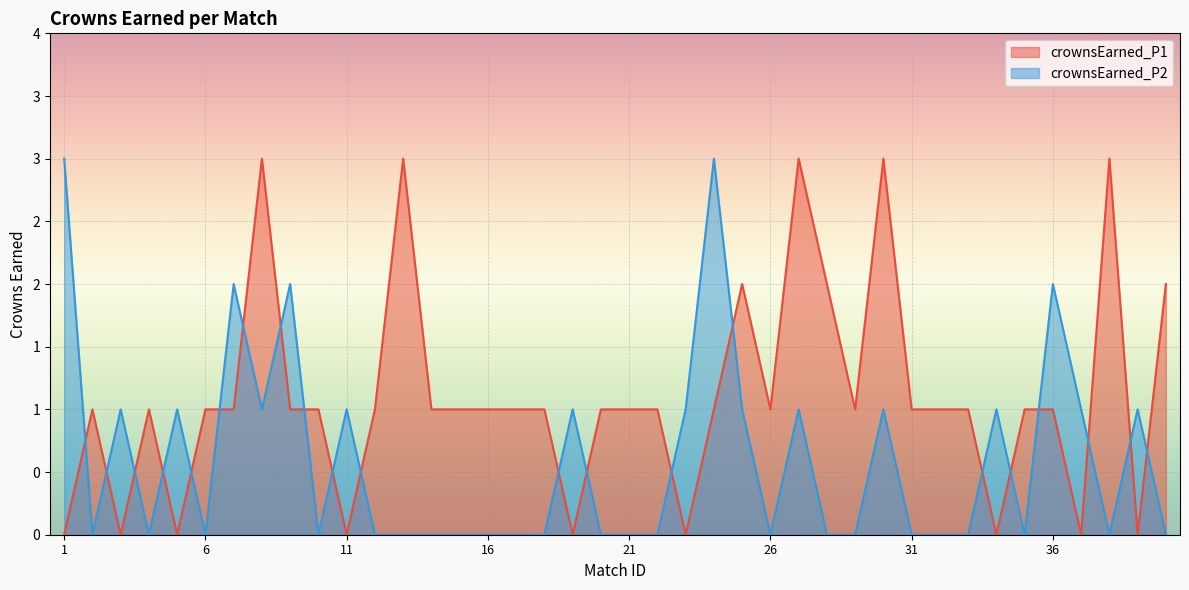

In crownsEarned_P1, how many points are lower than both neighbors (excluding endpoints)?

10